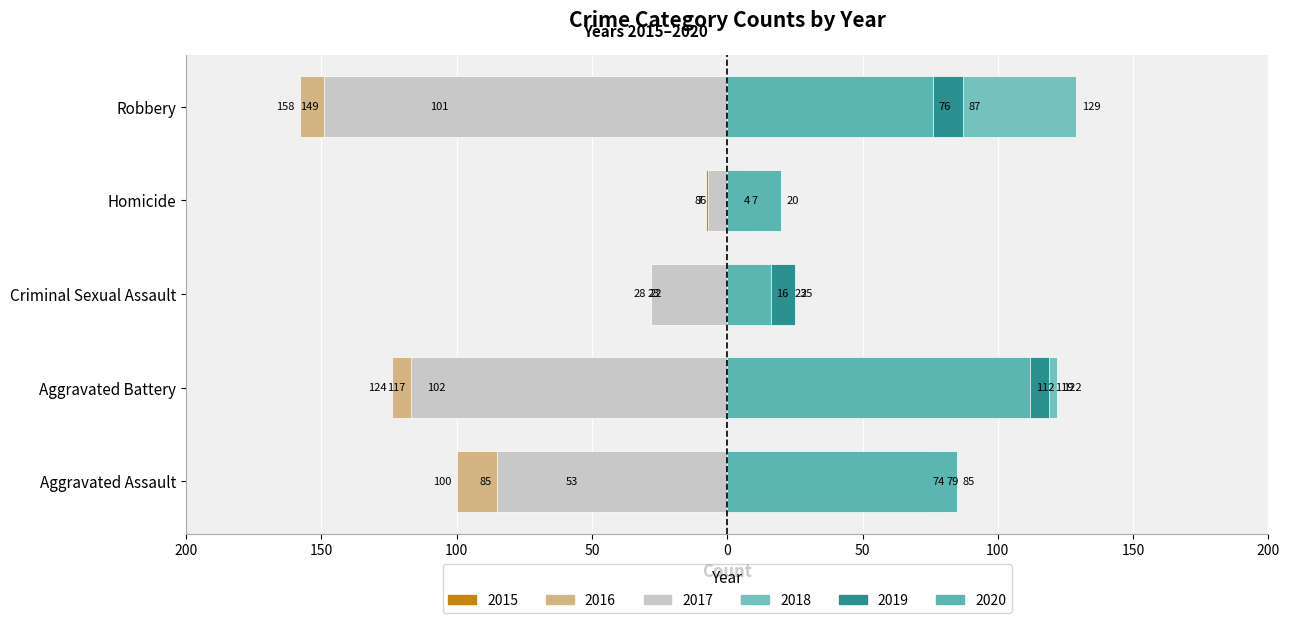

Which series has the widest spread of values?

2016